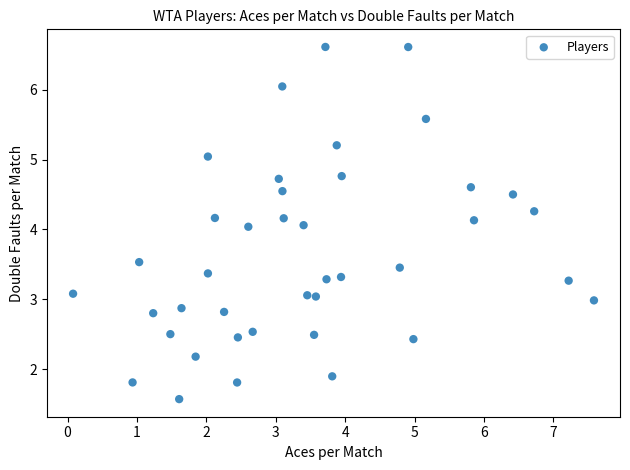

What is the range of Y values (max minus min)?

5.0